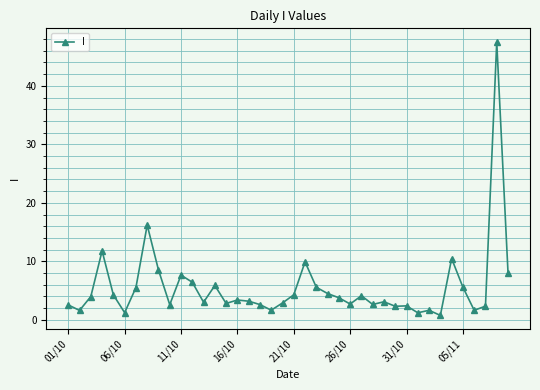

What is the value of the 36th point from the left?

5.6